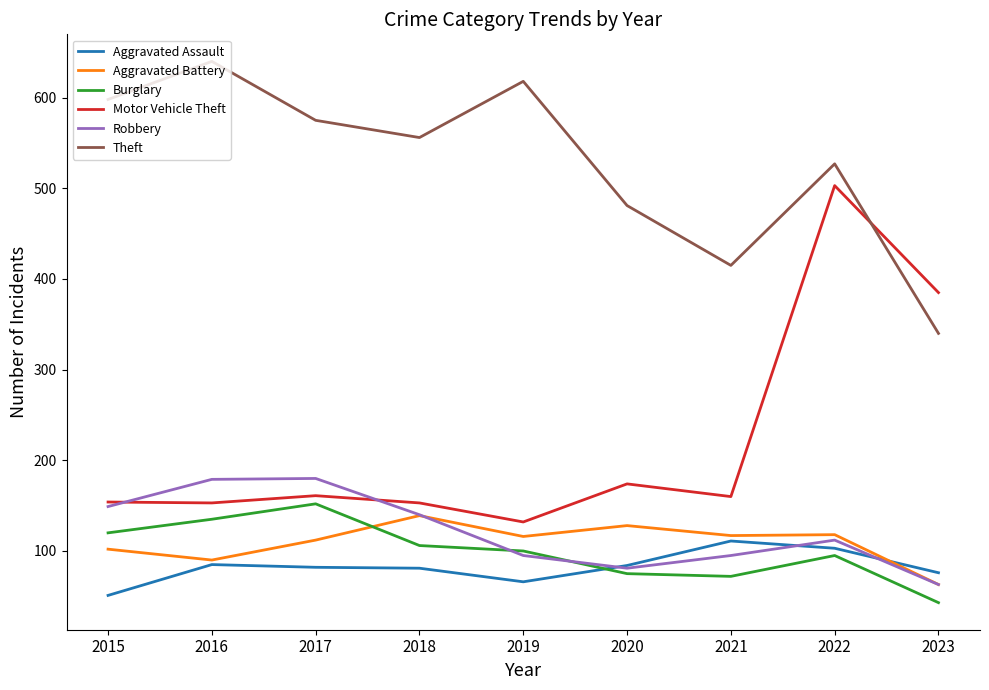

Is it true that Aggravated Assault equals 102 at 2019?

False